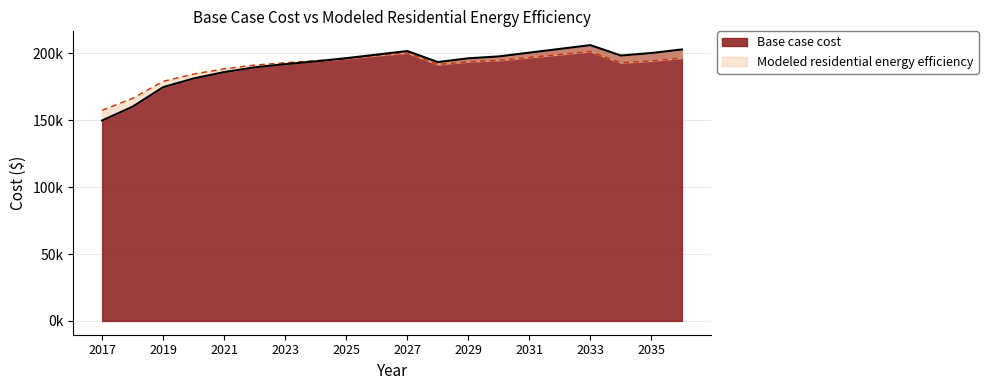

How many interior local peaks does the Modeled residential energy efficiency series have?

2